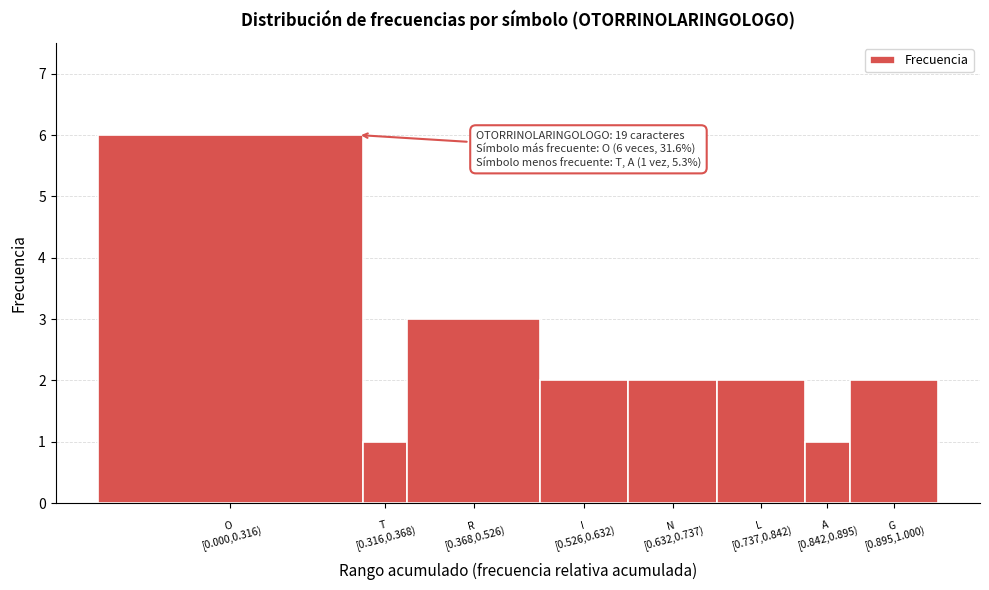

Reading right to left, list all the values displayed in this chart.

2	1	2	2	2	3	1	6